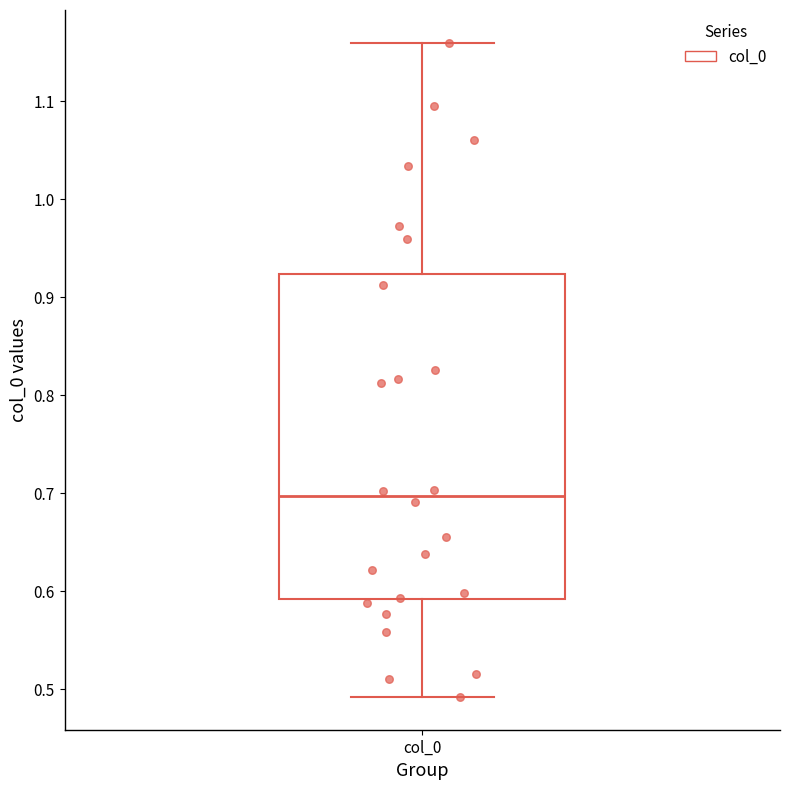

Read this box plot against the y-axis: the position of the median line, the range covered by the box, and the ends of both whiskers. The values are not printed on the chart, so give them approximately, as read against the axis.

median 0.70, box 0.59 to 0.92, whiskers 0.49 to 1.16